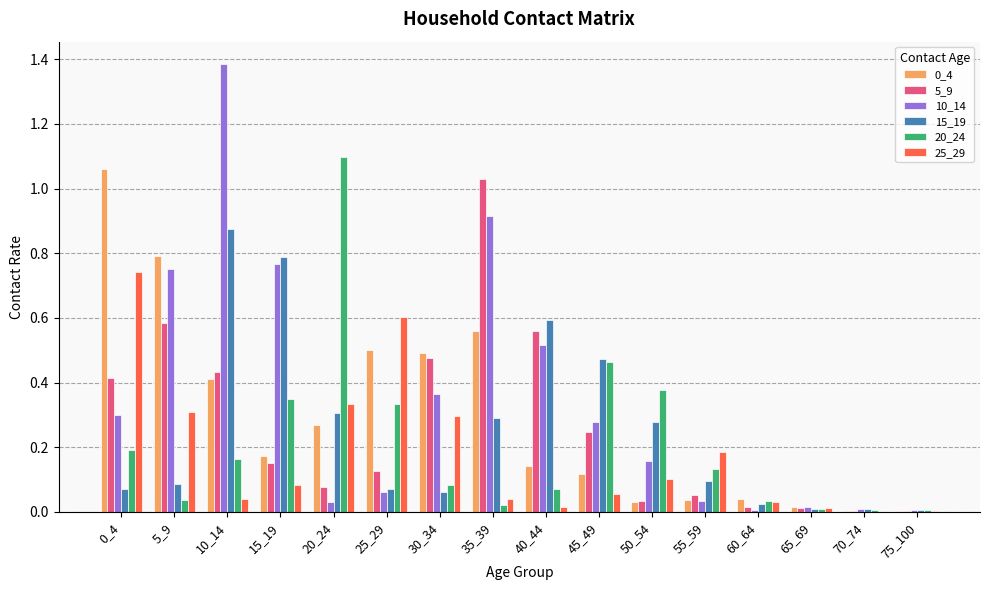

How many categories are shown in the chart?

16